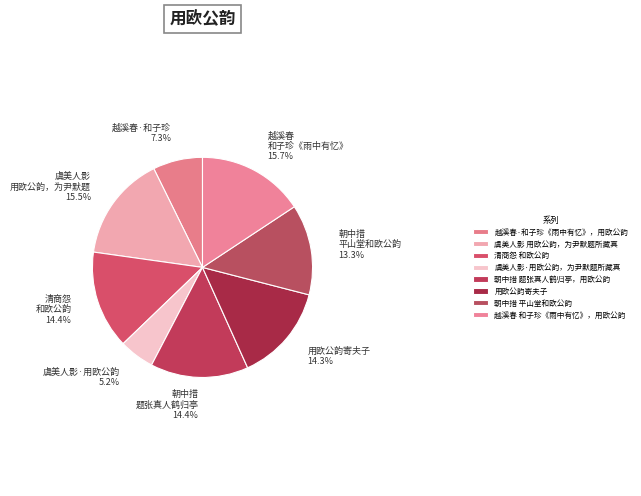

Is there a majority slice in this chart?

No